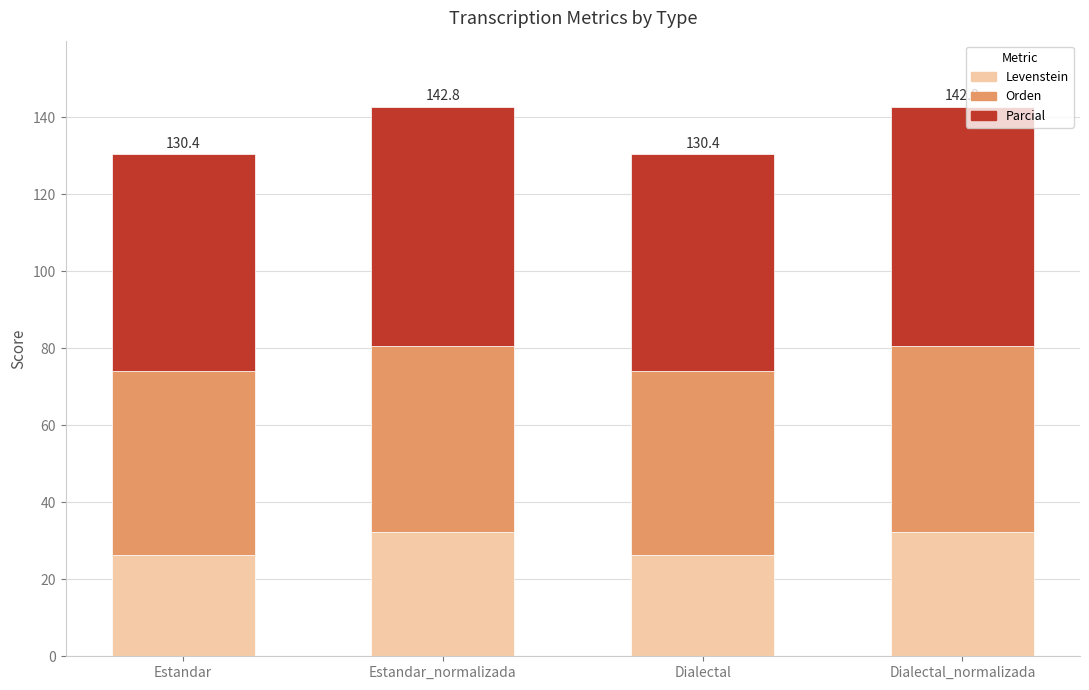

What is the difference between the maximum and minimum values in the Levenstein series?

5.8